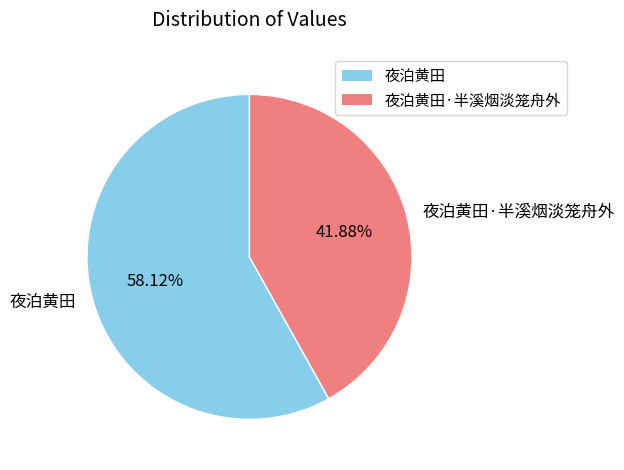

What is the largest slice in the pie chart?

夜泊黄田